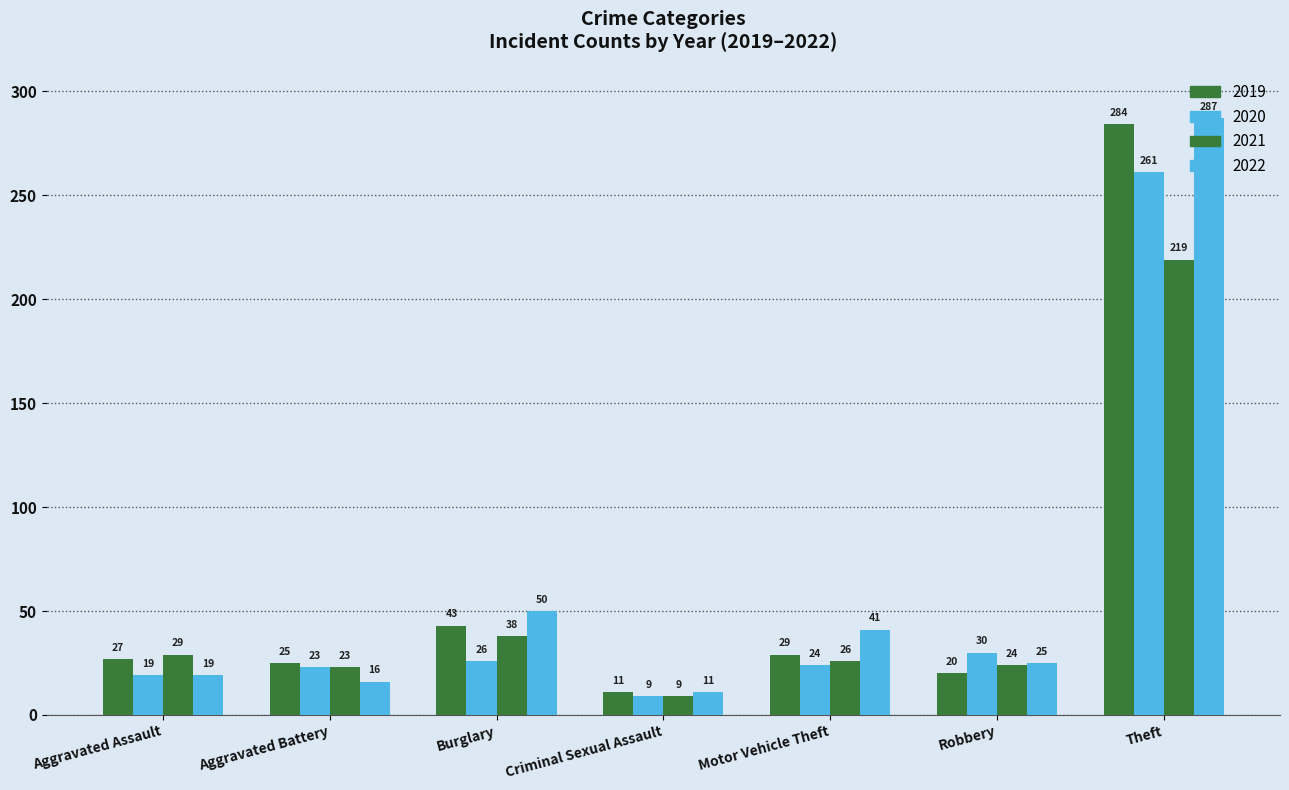

How many series are shown in this chart?

4